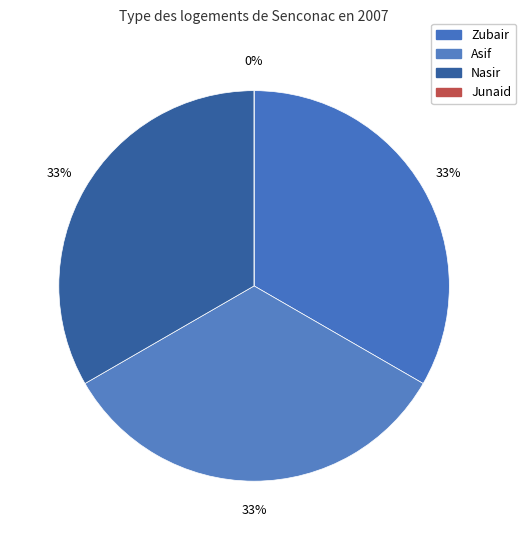

How many slices are in this pie chart?

4